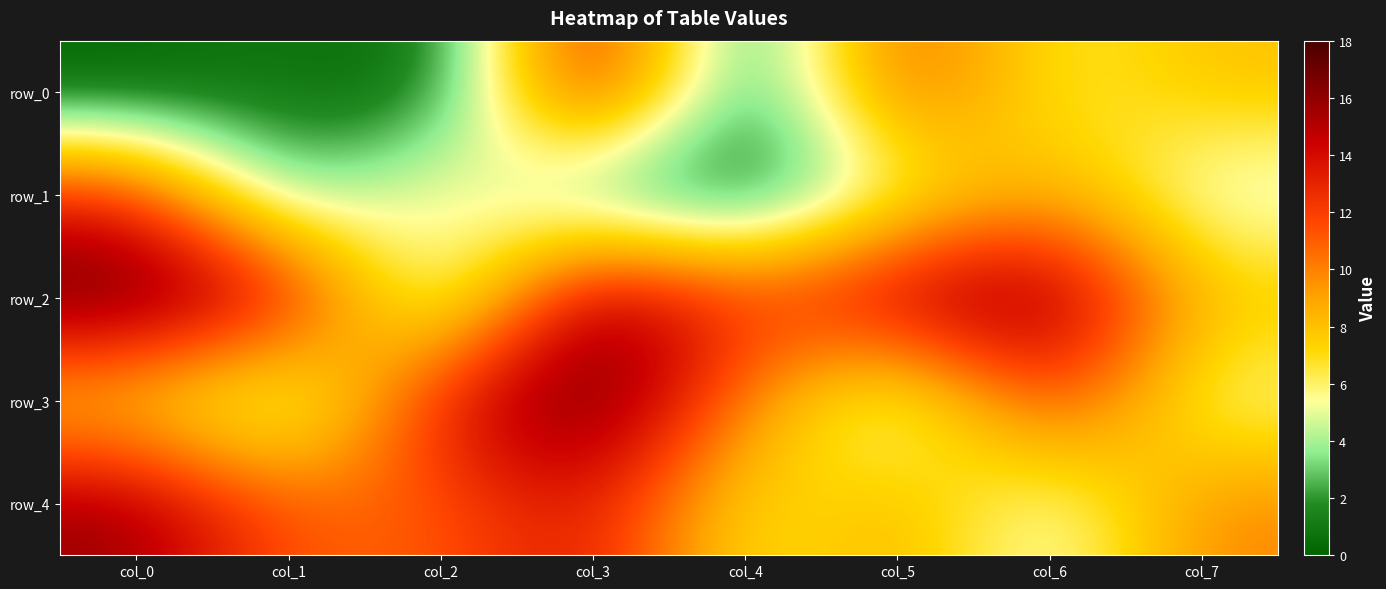

At which category does the chart reach its minimum across all series?

col_0